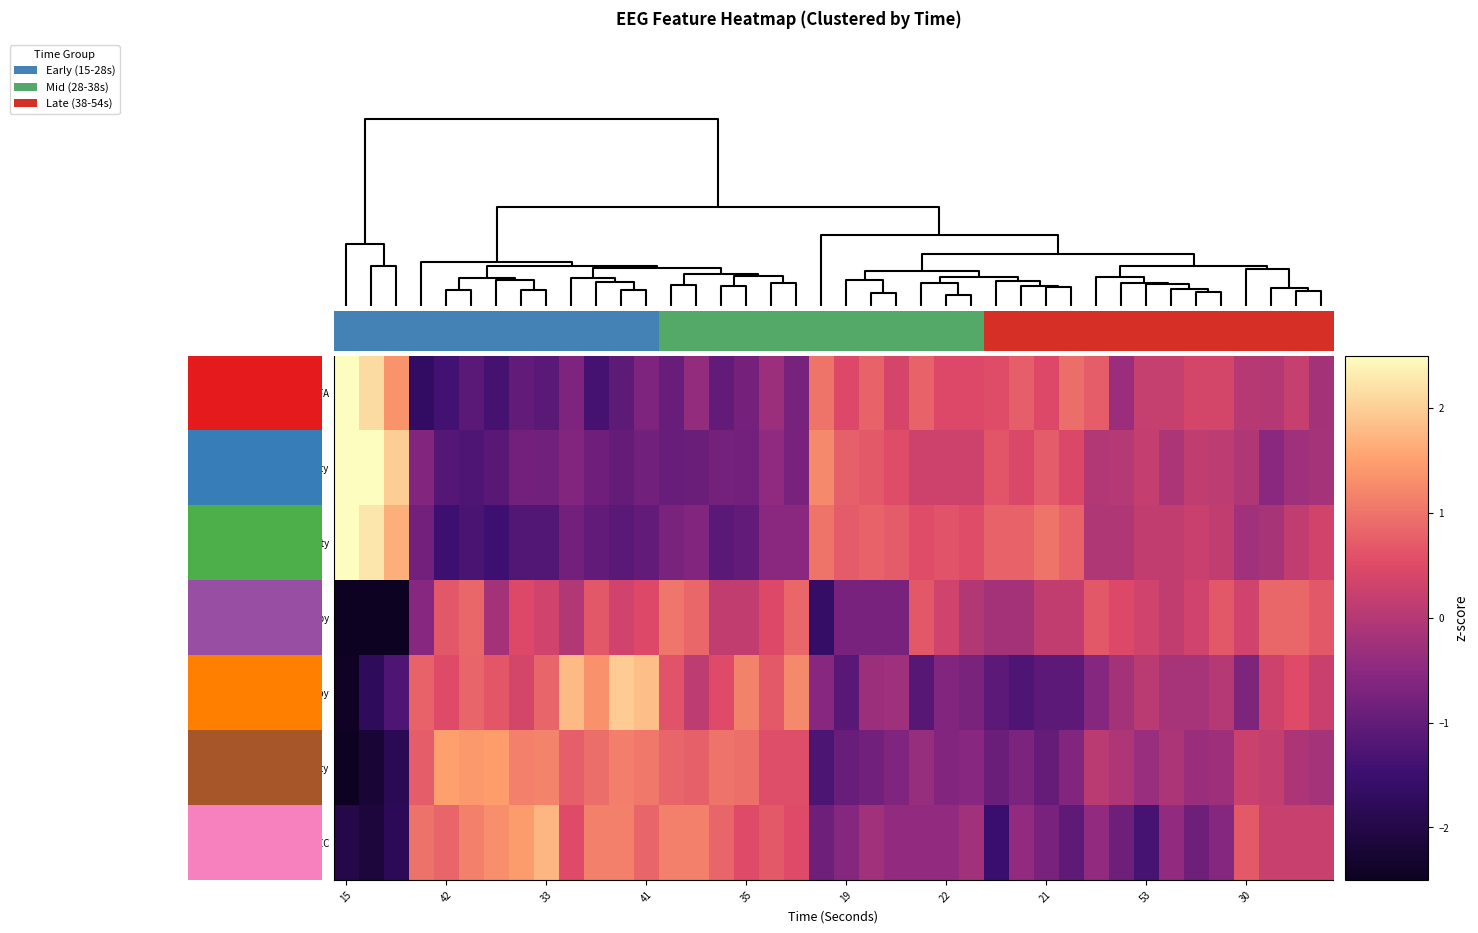

At which category is the sum across all series the highest?

41